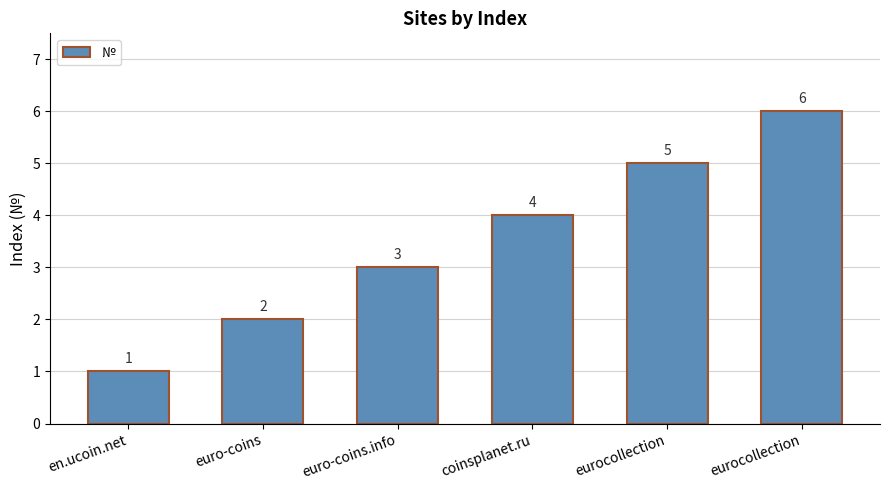

What is the smallest value displayed?

1